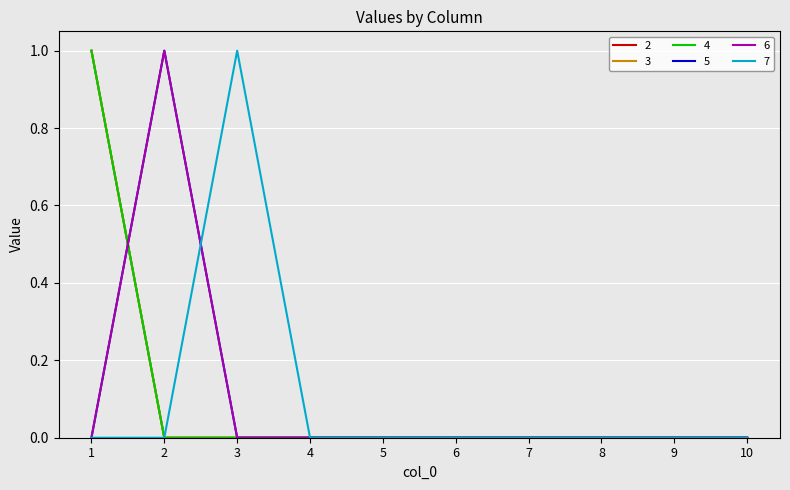

Reading right to left, transcribe all the data shown in this chart.

2: 0	0	0	0	0	0	0	0	0	1
3: 0	0	0	0	0	0	0	0	0	1
4: 0	0	0	0	0	0	0	0	0	1
5: 0	0	0	0	0	0	0	0	1	0
6: 0	0	0	0	0	0	0	0	1	0
7: 0	0	0	0	0	0	0	1	0	0